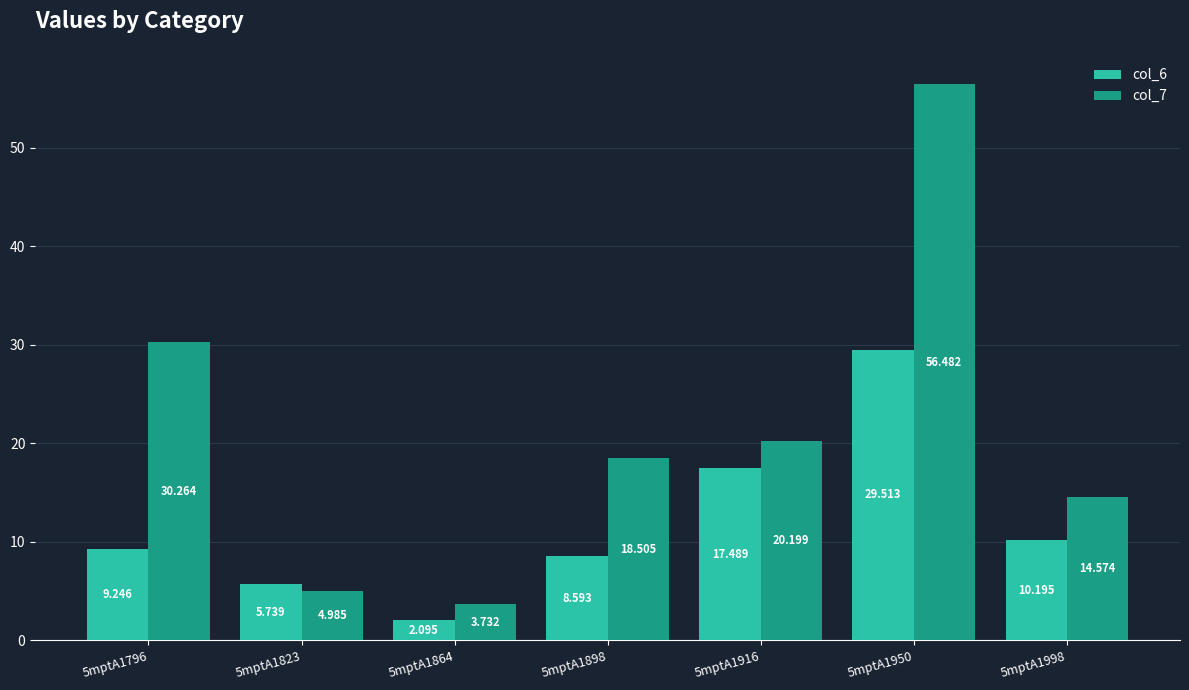

Reading left to right, extract all data points from this chart.

col_6: 9.2	5.7	2.1	8.6	17.5	29.5	10.2
col_7: 30.3	5.0	3.7	18.5	20.2	56.5	14.6